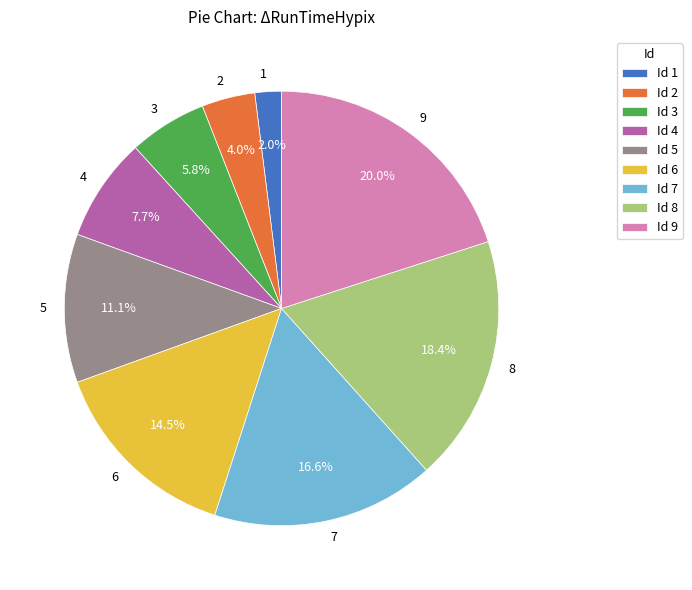

Combined, what portion of the pie is 3 and 6?

20.3%